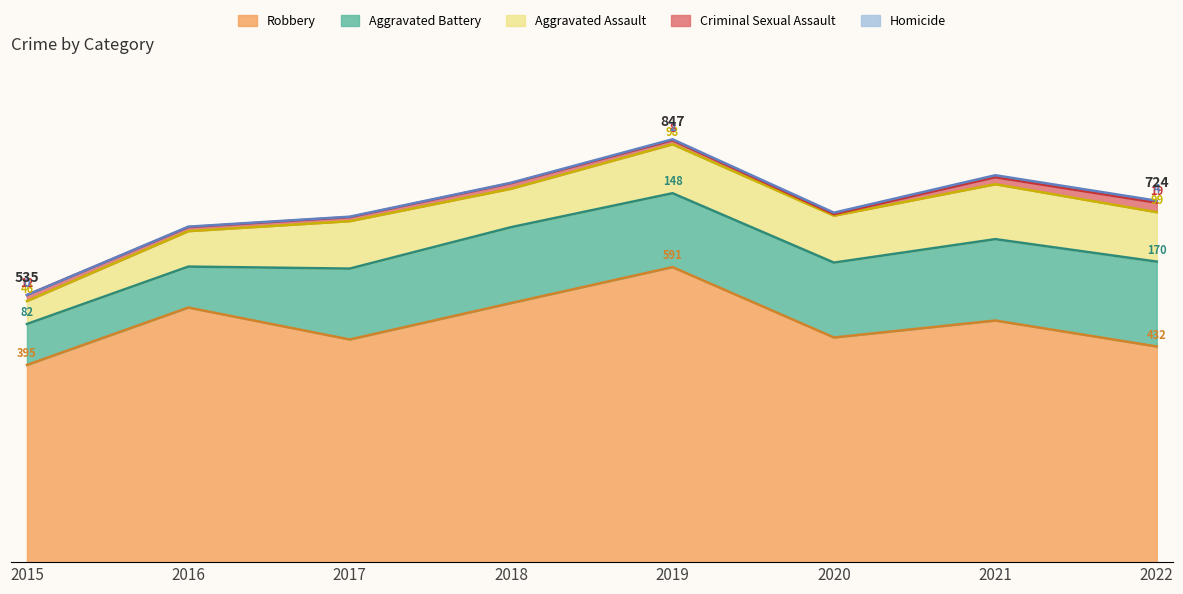

What is the difference between the highest and lowest values at 2021?

480